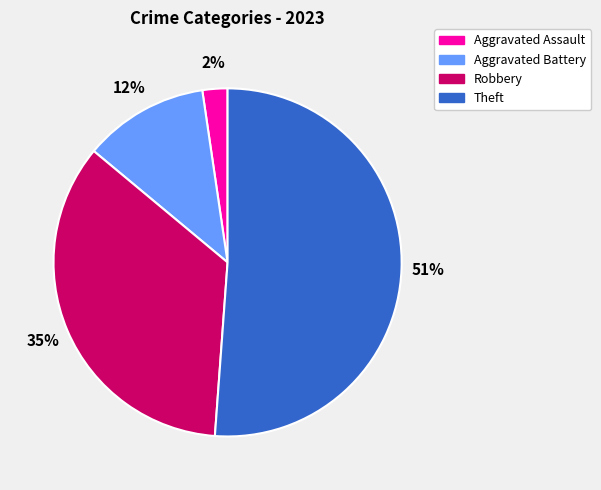

Is there a majority slice in this chart?

Yes